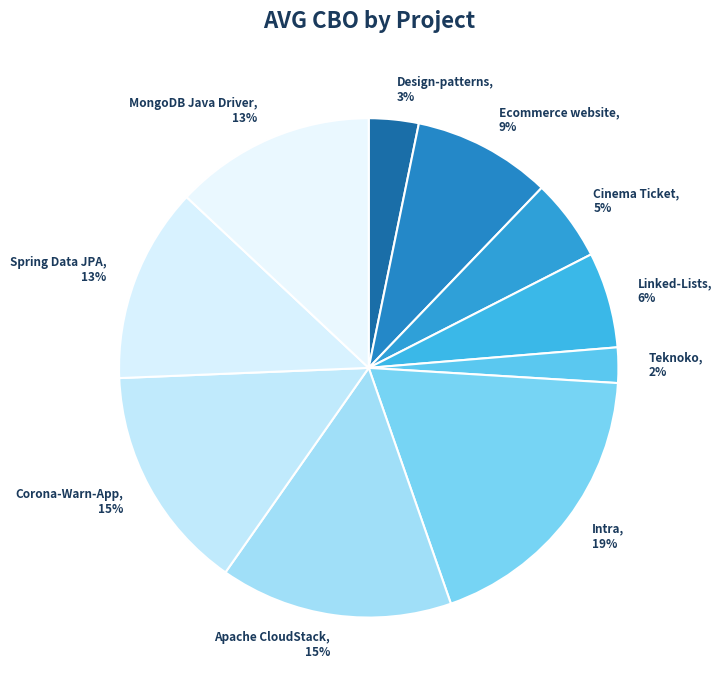

To the nearest percent, what is the average slice percentage?

10%